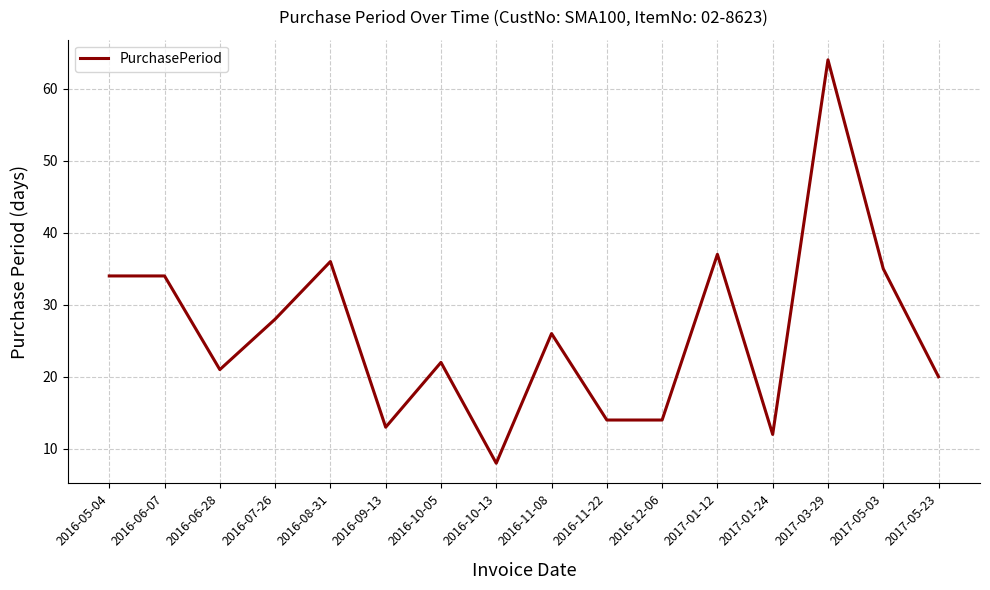

What is the sum of the values at 2016-07-26 and 2016-09-13?

41